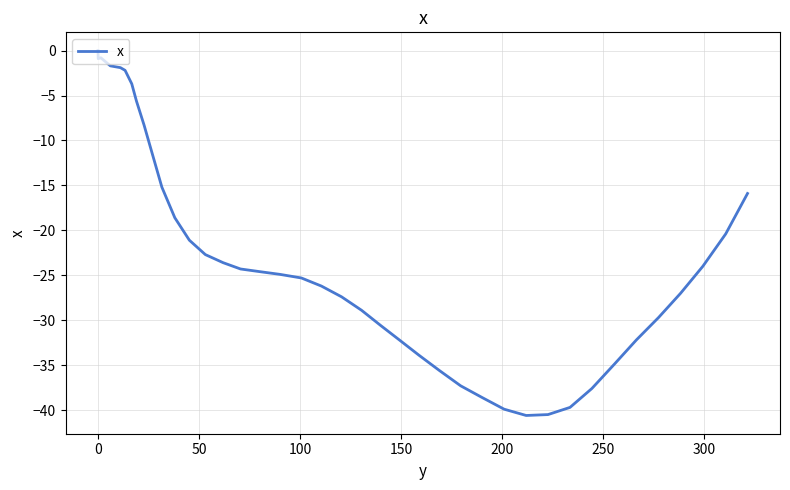

Does the chart have visible grid lines?

Yes